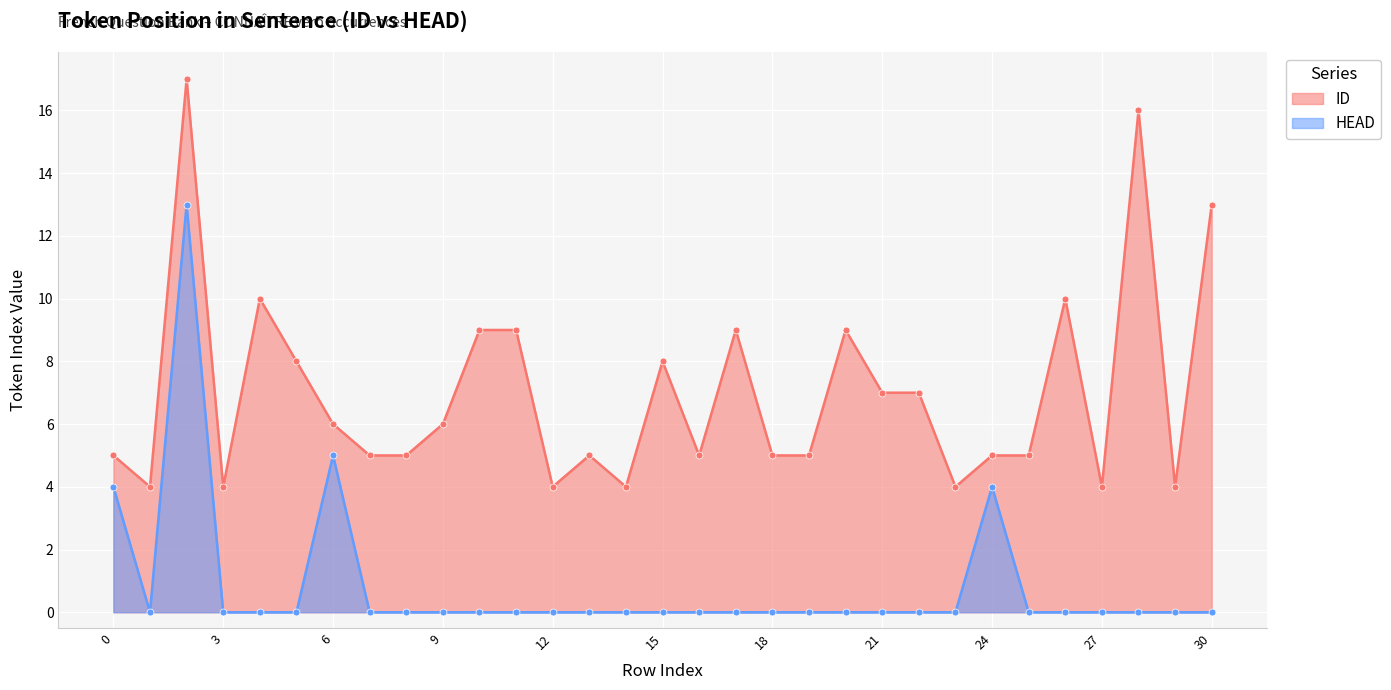

Rank the categories by ID value from lowest to highest.

1, 3, 12, 14, 23, 27, 29, 0, 7, 8, 13, 16, 18, 19, 24, 25, 6, 9, 21, 22, 5, 15, 10, 11, 17, 20, 4, 26, 30, 28, 2